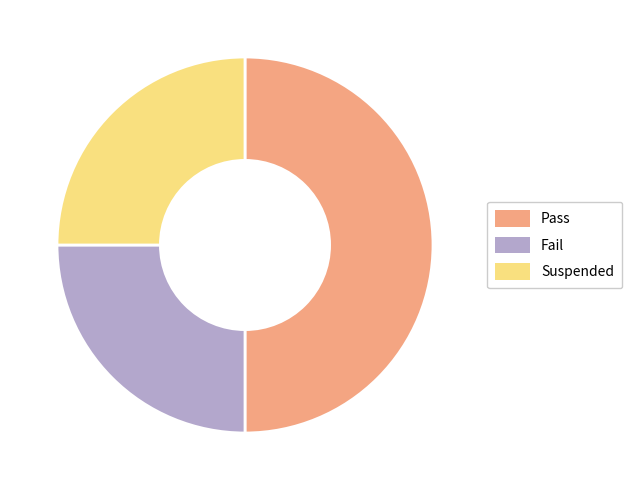

Does Fail represent more than half of the total?

No